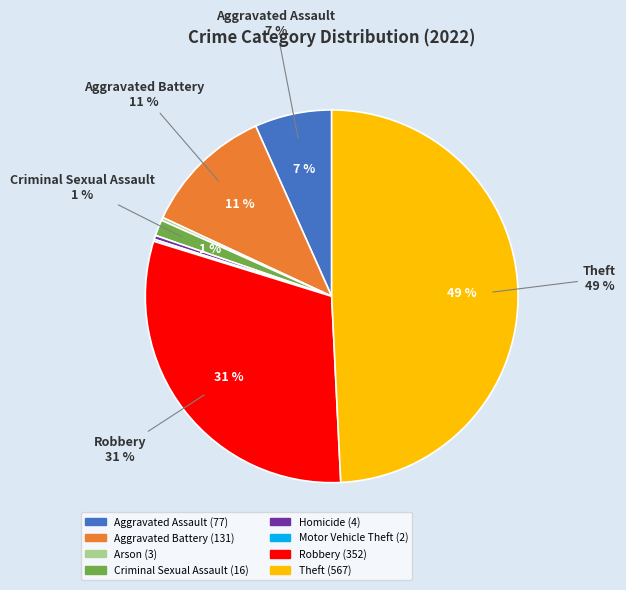

Does Motor Vehicle Theft represent more than half of the total?

No